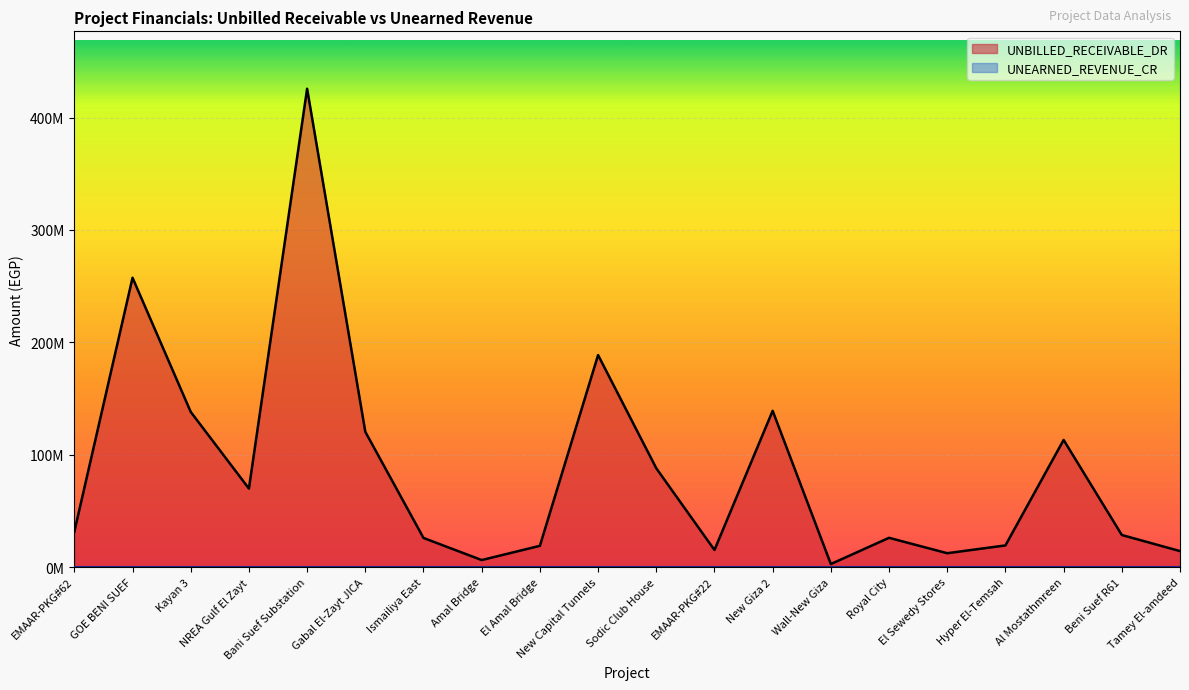

How many interior local valleys (lower than both neighbors) does the data have?

5